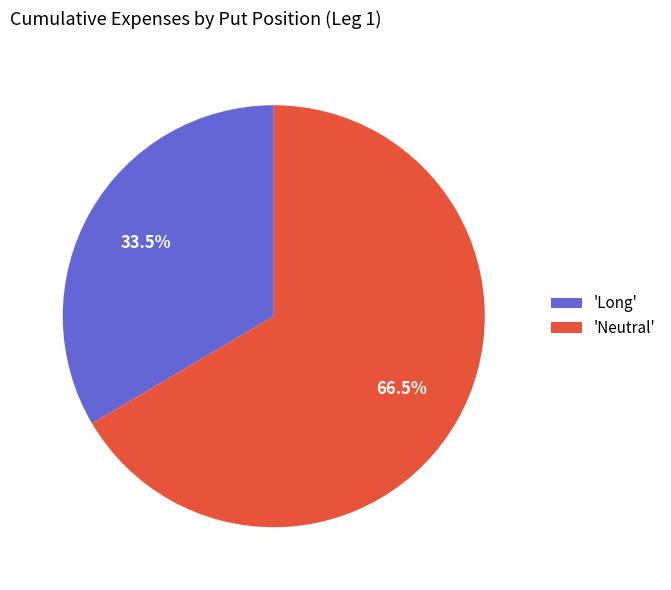

Combined, what portion of the pie is 'Long' and 'Neutral'?

100.0%